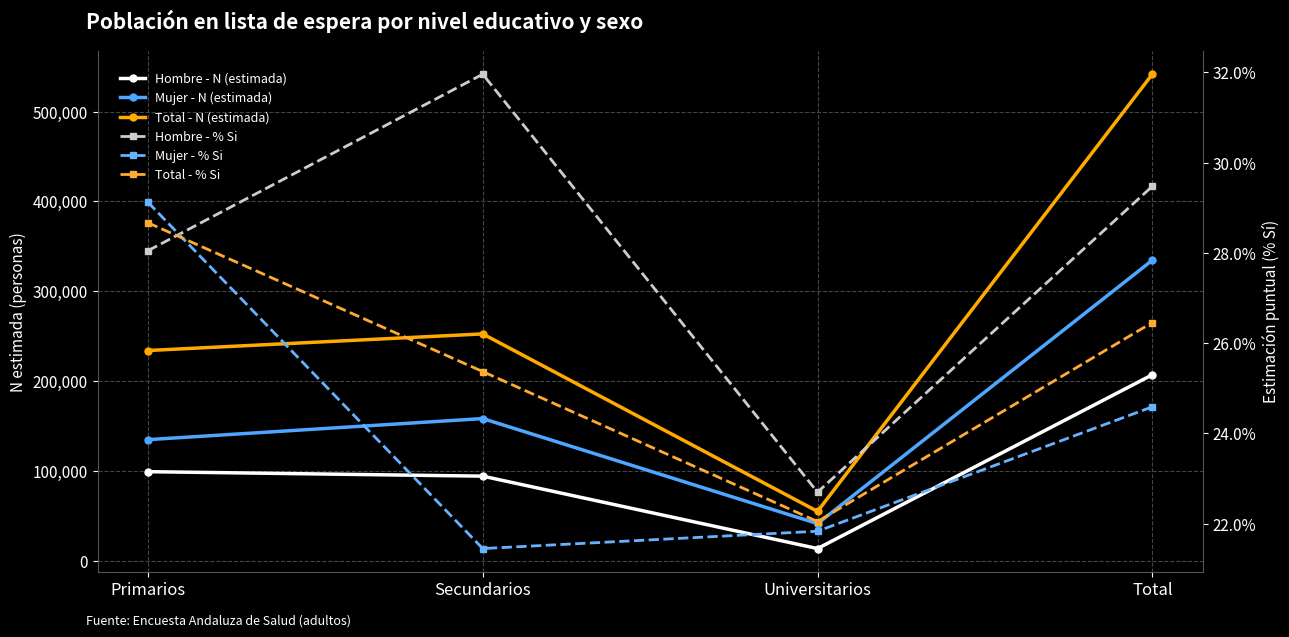

What is the difference between the Mujer - N (estimada) values at Secundarios and Universitarios?

116934.0